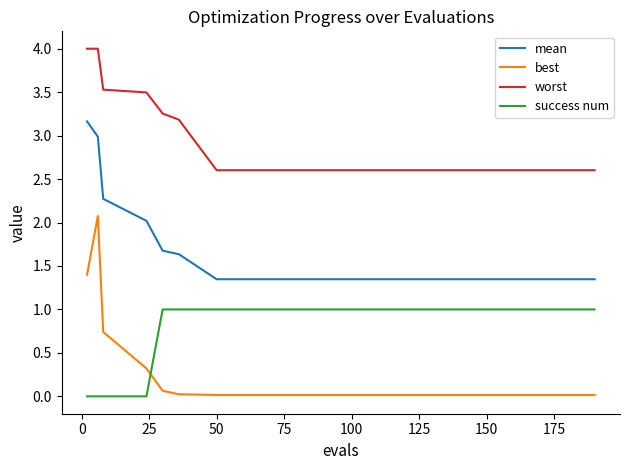

Which series has the largest total across all categories?

worst